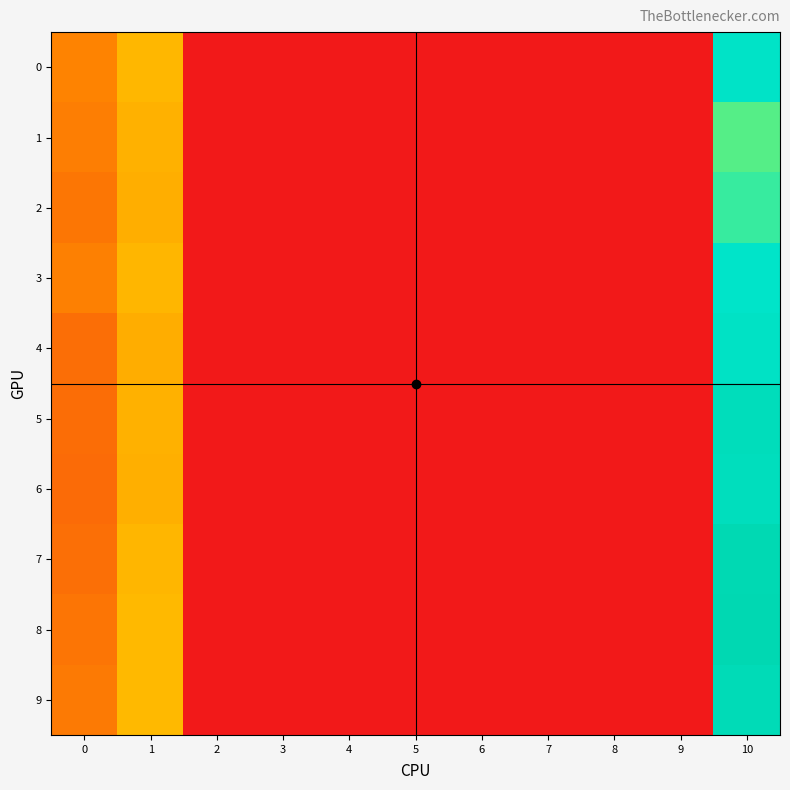

Which series changed the most between 5 and 10?

8